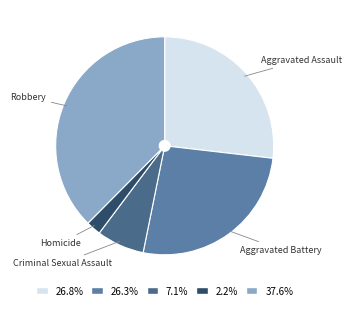

Is it true that Aggravated Assault is 27% of the pie?

True